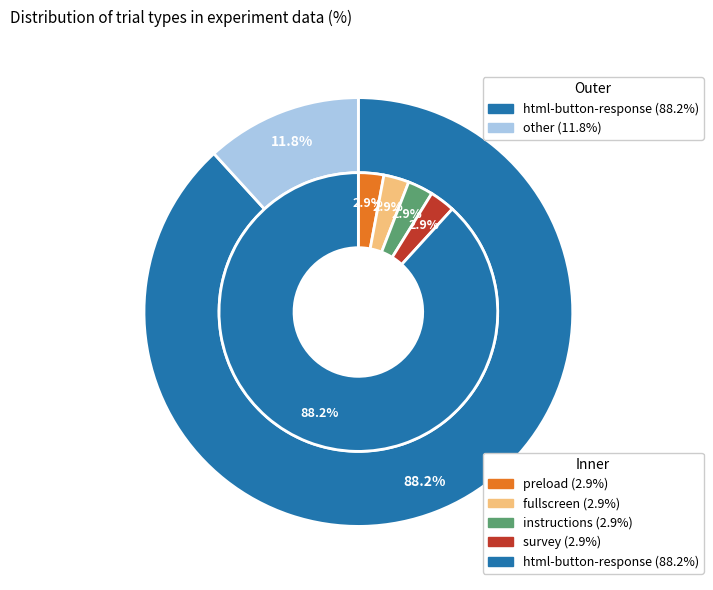

To the nearest percent, what is the difference between the html-button-response and survey slice percentages?

85%